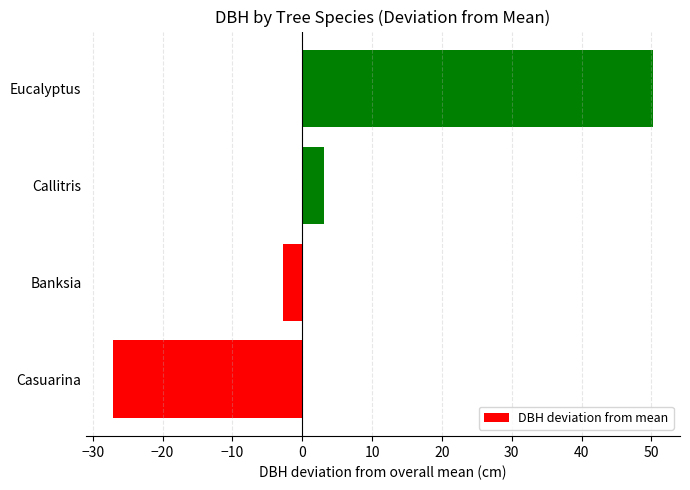

What value does the data have at Banksia?

-2.7